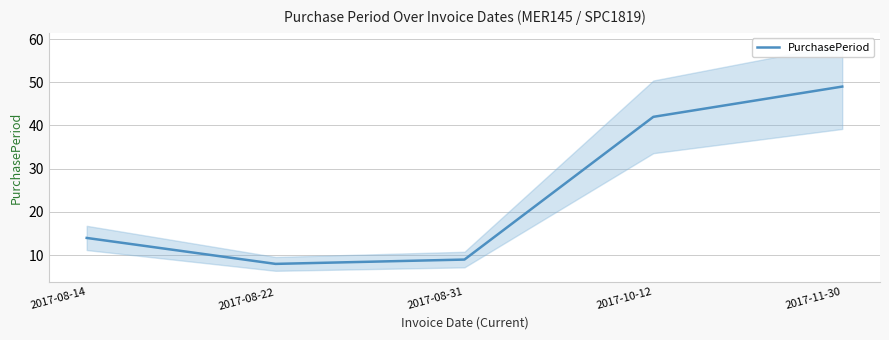

Which category has the lowest value across all series?

2017-08-22